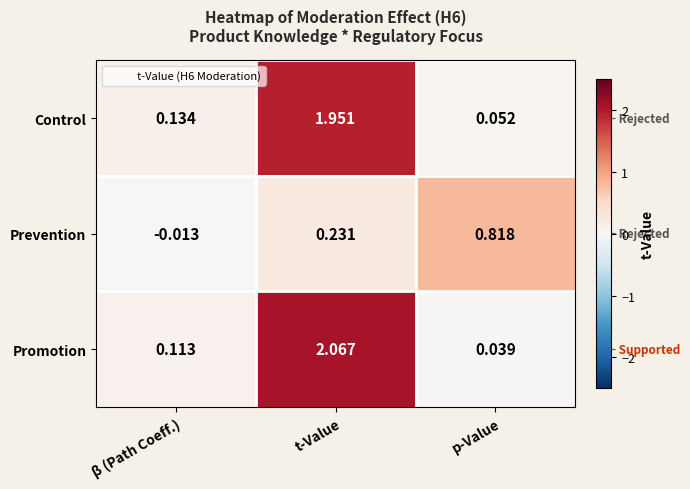

Which category has the lowest value in the Promotion series?

p-Value